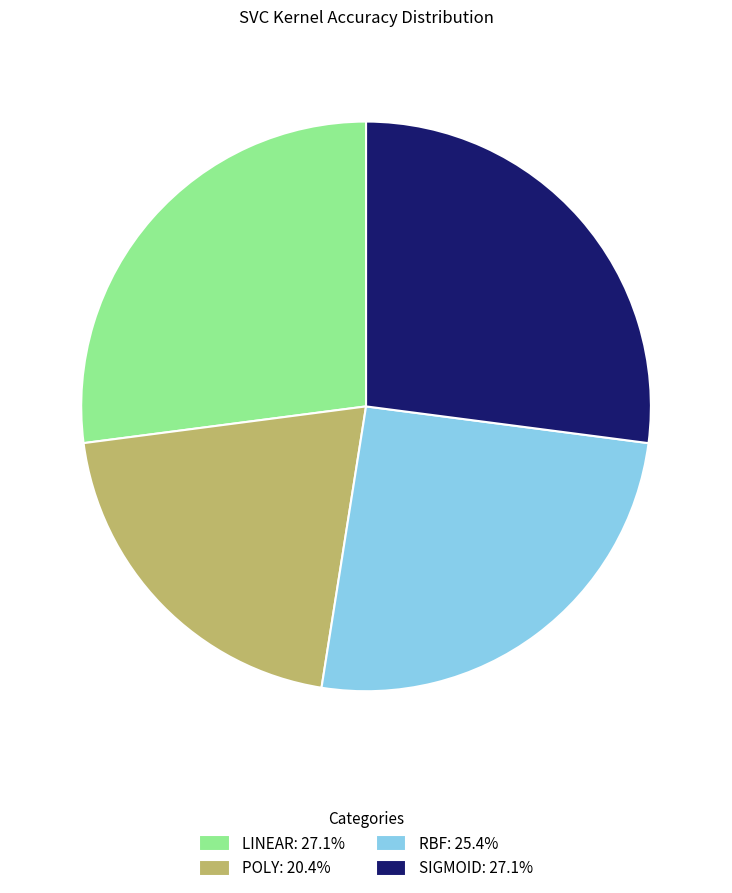

Is the sum of RBF: 25.4% and LINEAR: 27.1% greater than half?

Yes